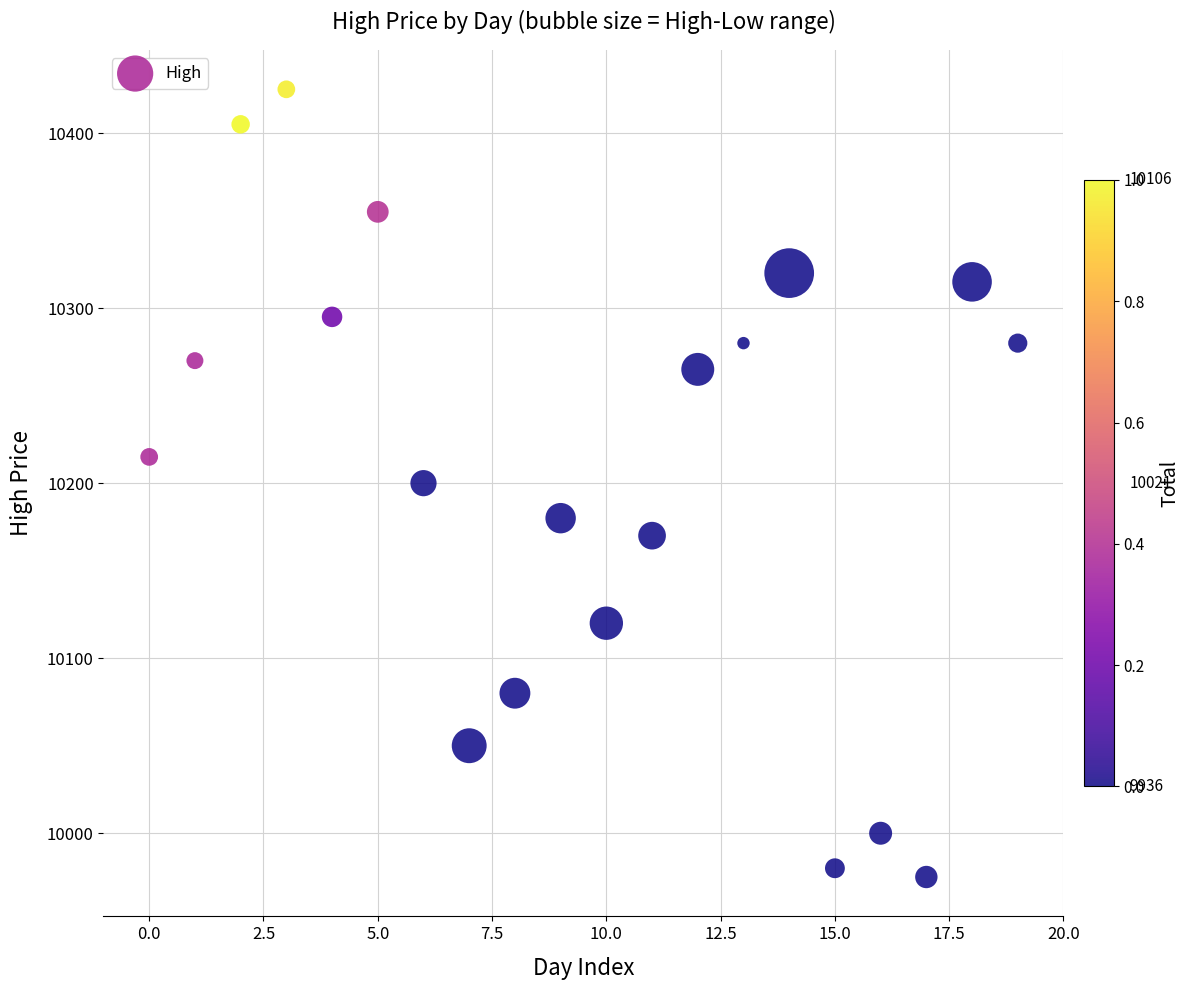

What is the range of Y values (max minus min)?

450